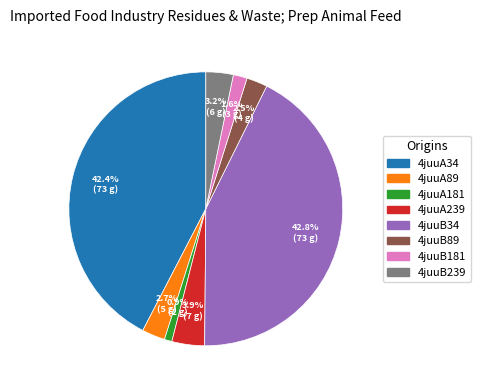

How many segments does this pie chart have?

8